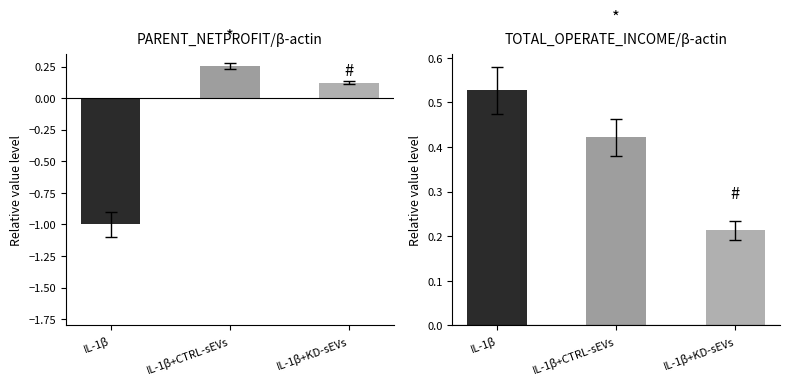

What is the greatest value displayed?

0.5